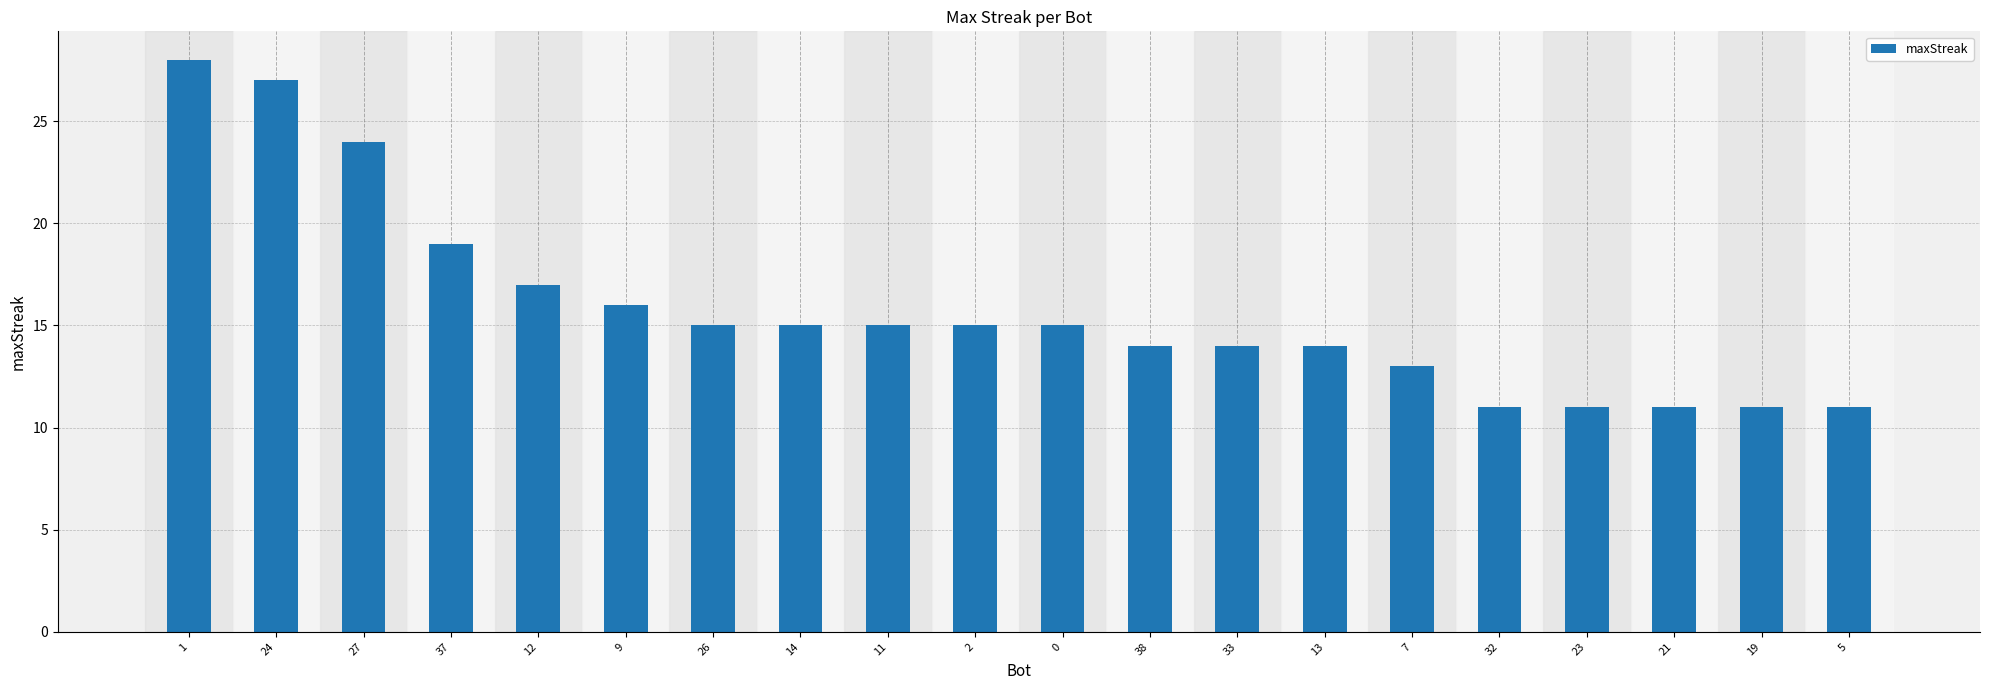

What is the difference between the second highest and minimum values?

16